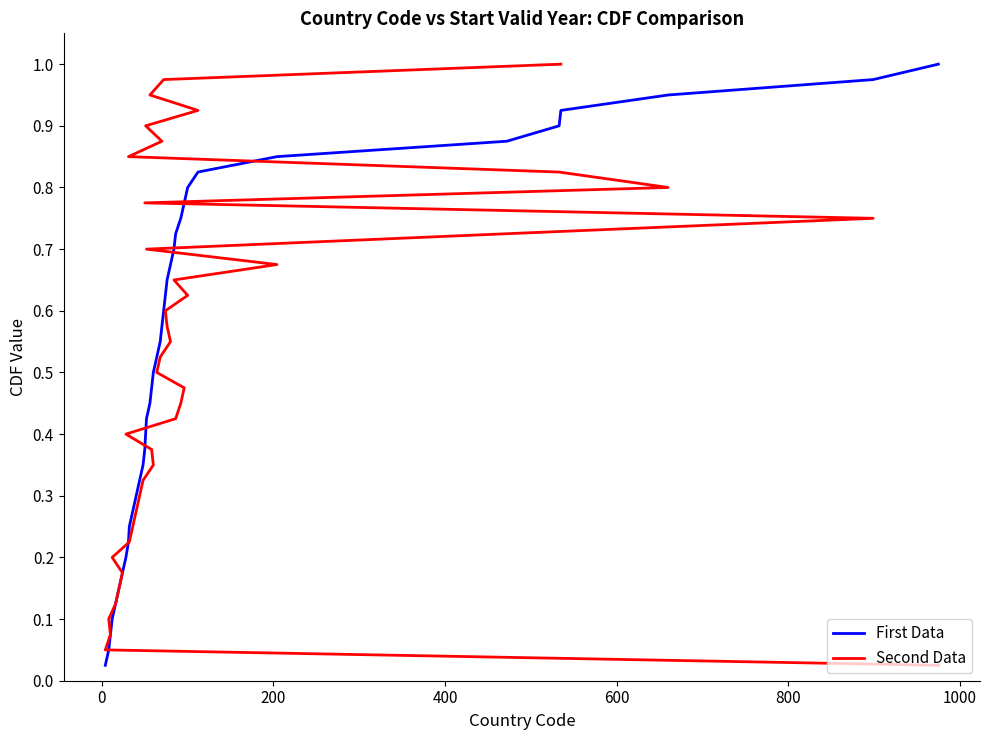

At how many categories does at least one series exceed 0?

40